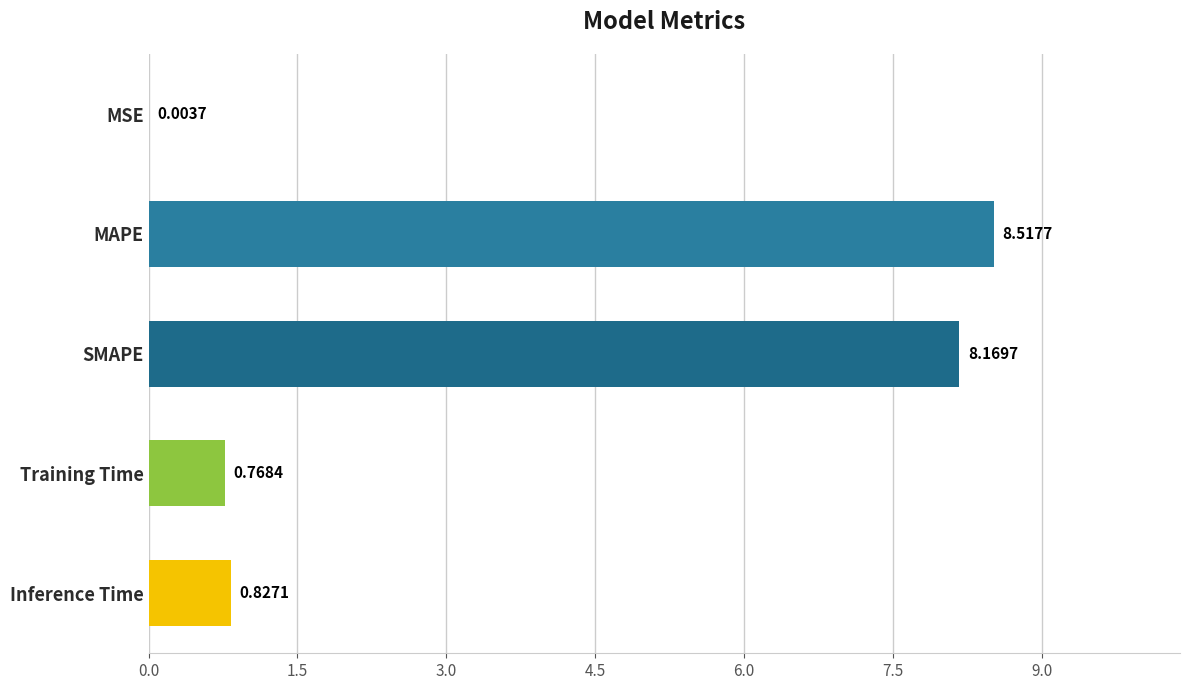

What is the sum of the values at MAPE and SMAPE?

16.7